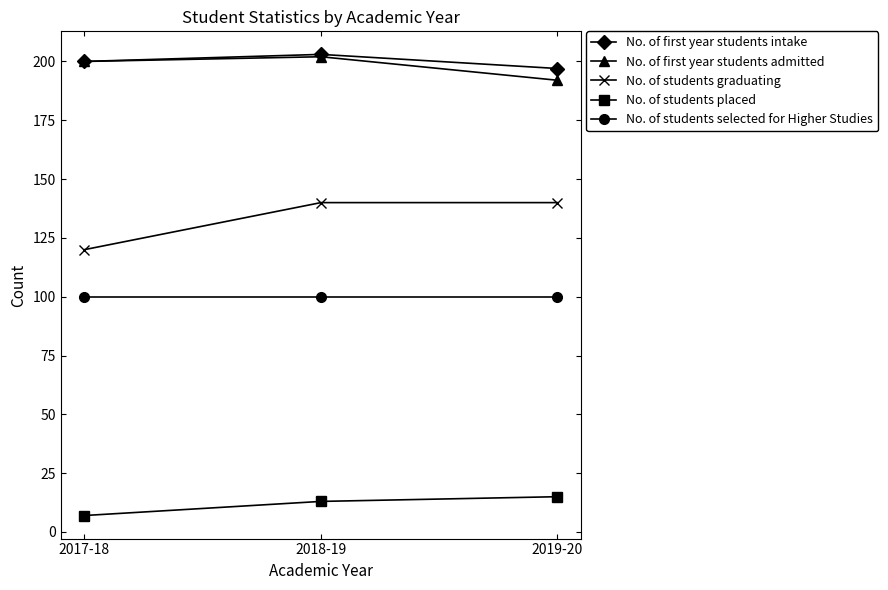

True or false: No. of first year students intake has a value of 197 at 2019-20.

True